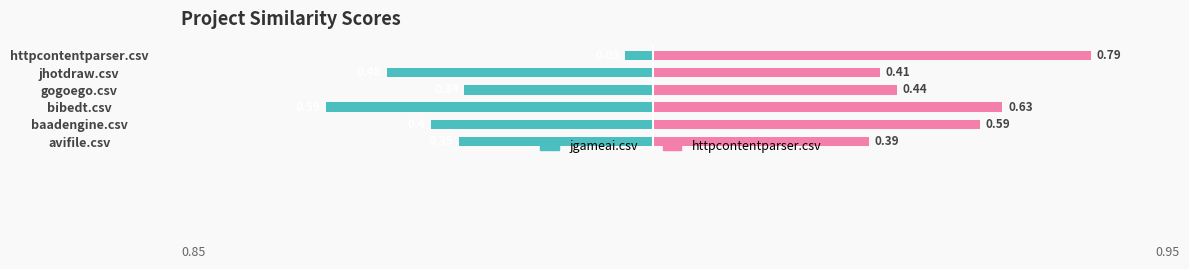

True or false: httpcontentparser.csv has a value of 0.4 at jhotdraw.csv.

True